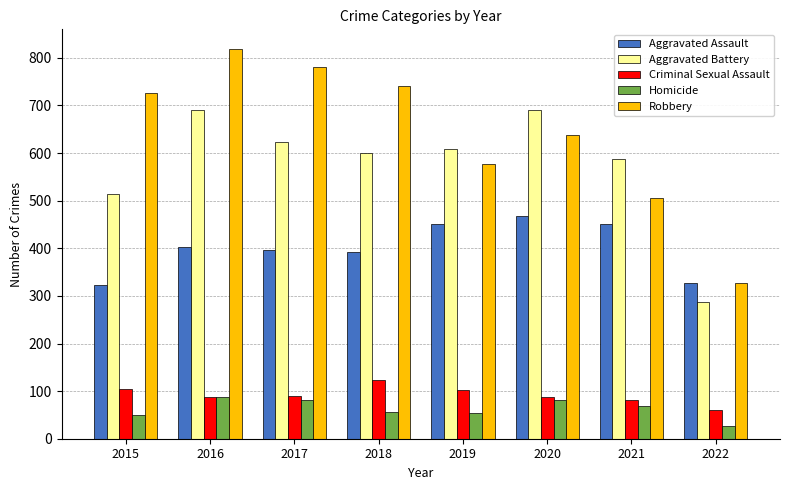

Which series has the largest total across all categories?

Robbery